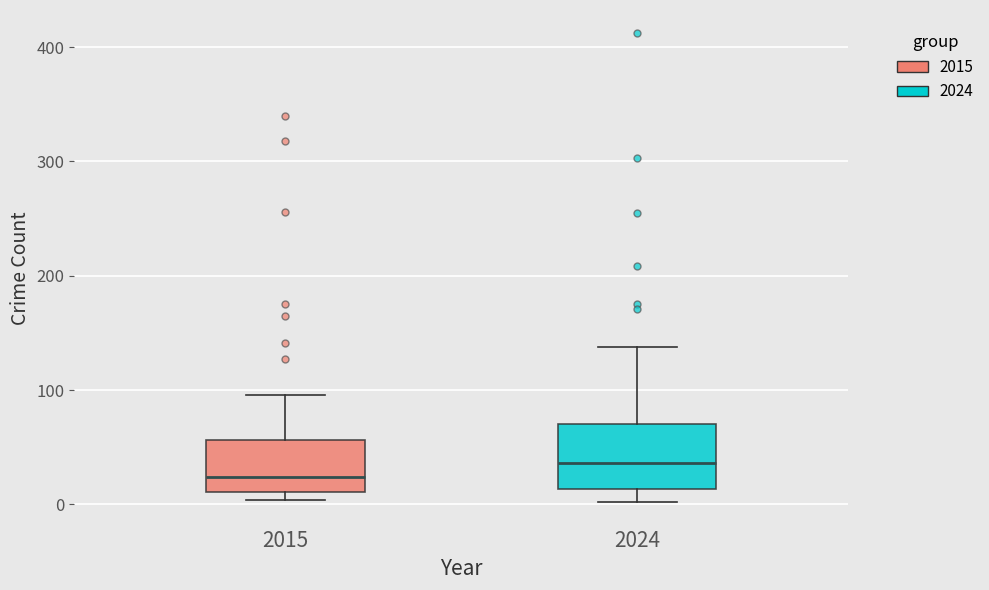

Which box is the tallest, from its lower edge to its upper edge?

2024